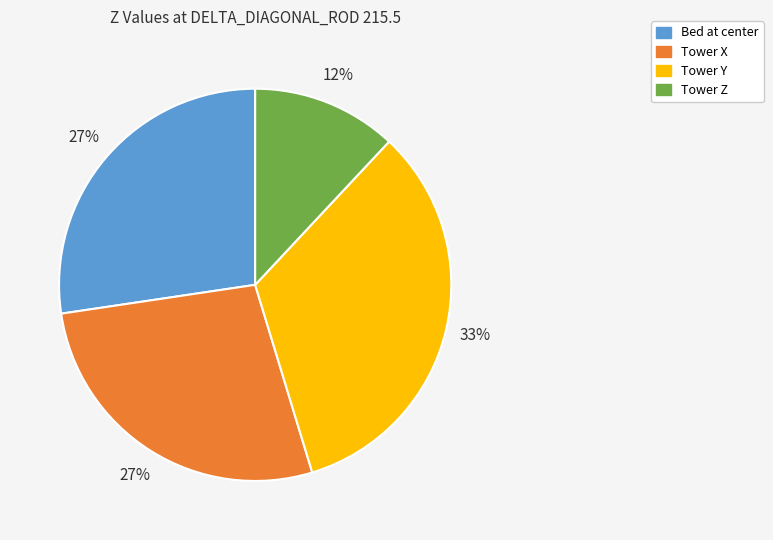

To the nearest percent, what portion does Tower Z represent?

12%